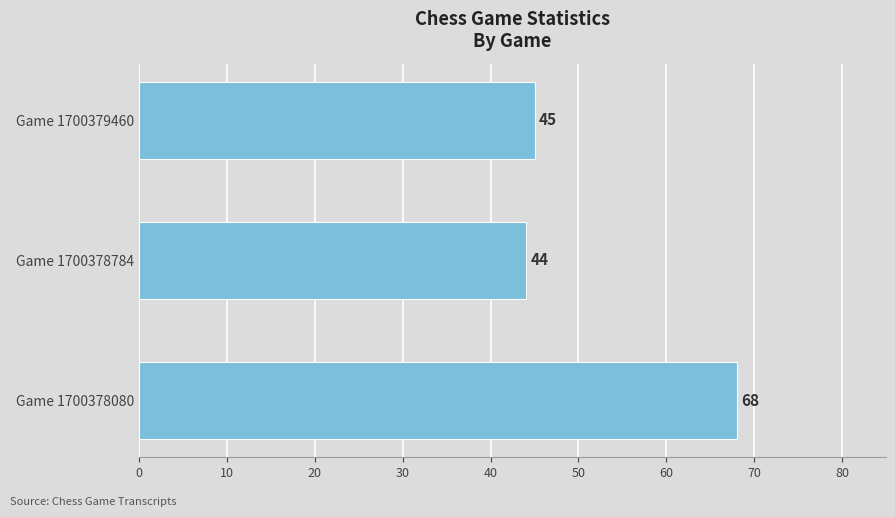

Reading bottom to top, what are all the values shown in this chart?

Game 1700378080=68	Game 1700378784=44	Game 1700379460=45